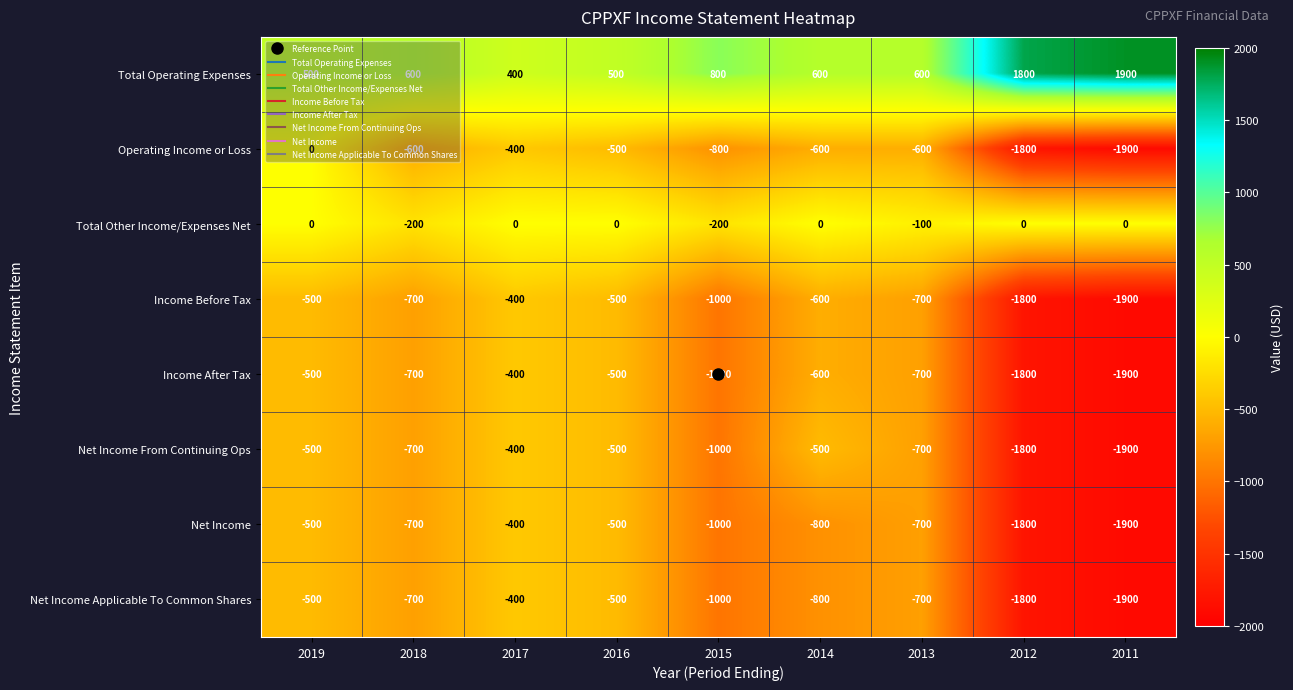

Between 2019 and 2015, which series saw the biggest shift?

Operating Income or Loss